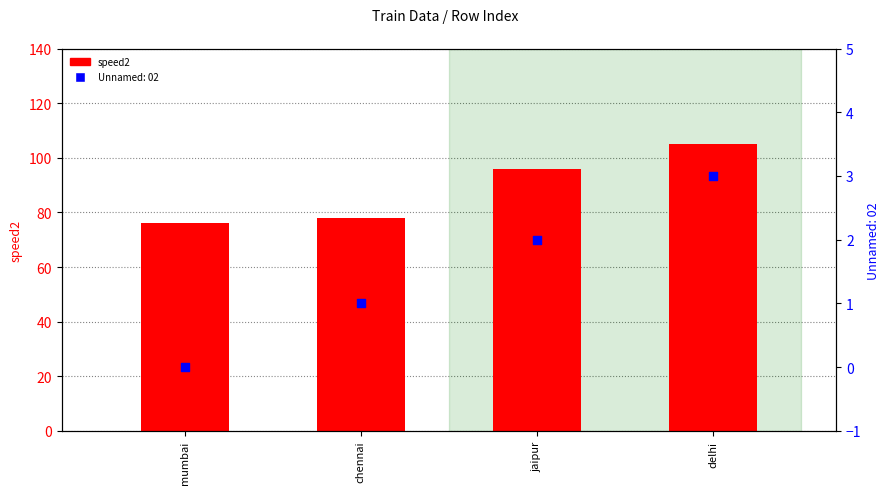

What is the change in value from chennai to delhi?

+27